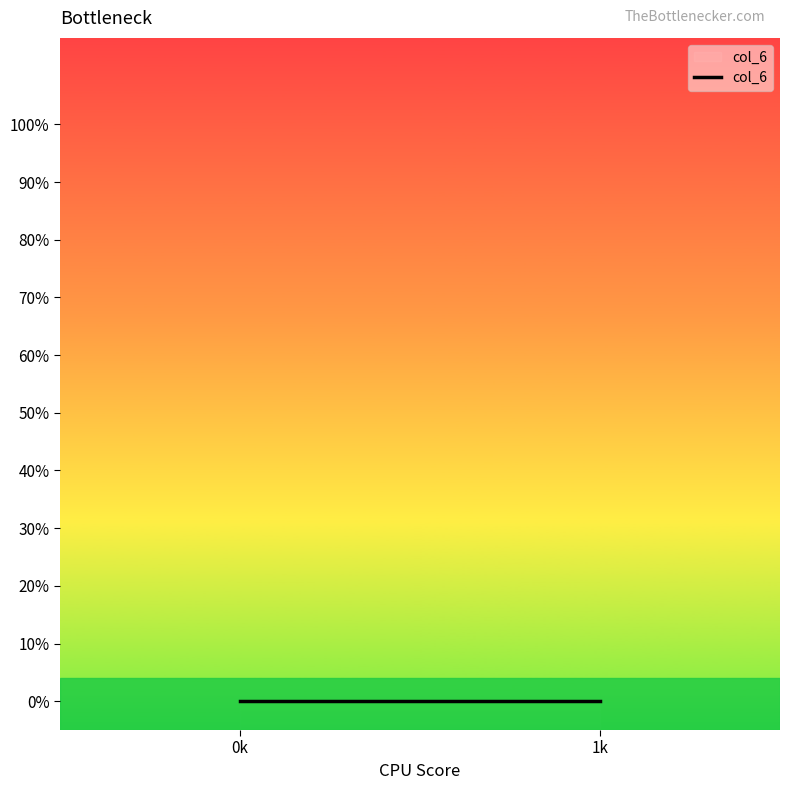

How many lines are shown in the chart?

1